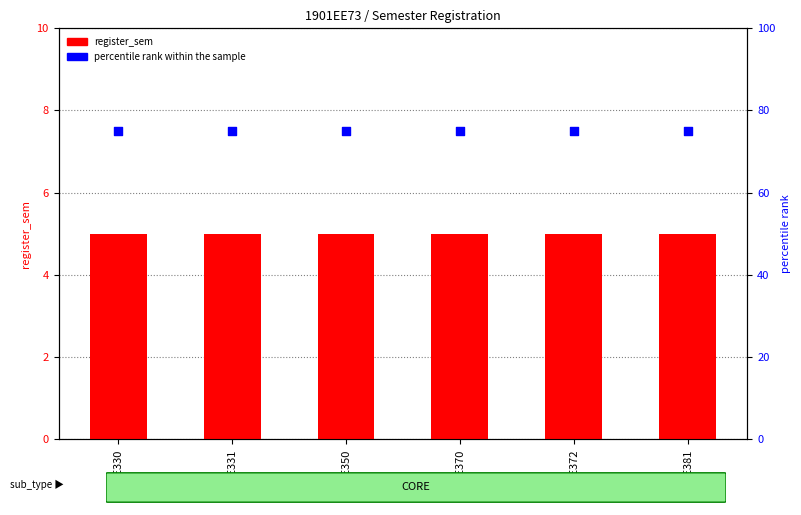

What is the total value across all series at EE370?

80